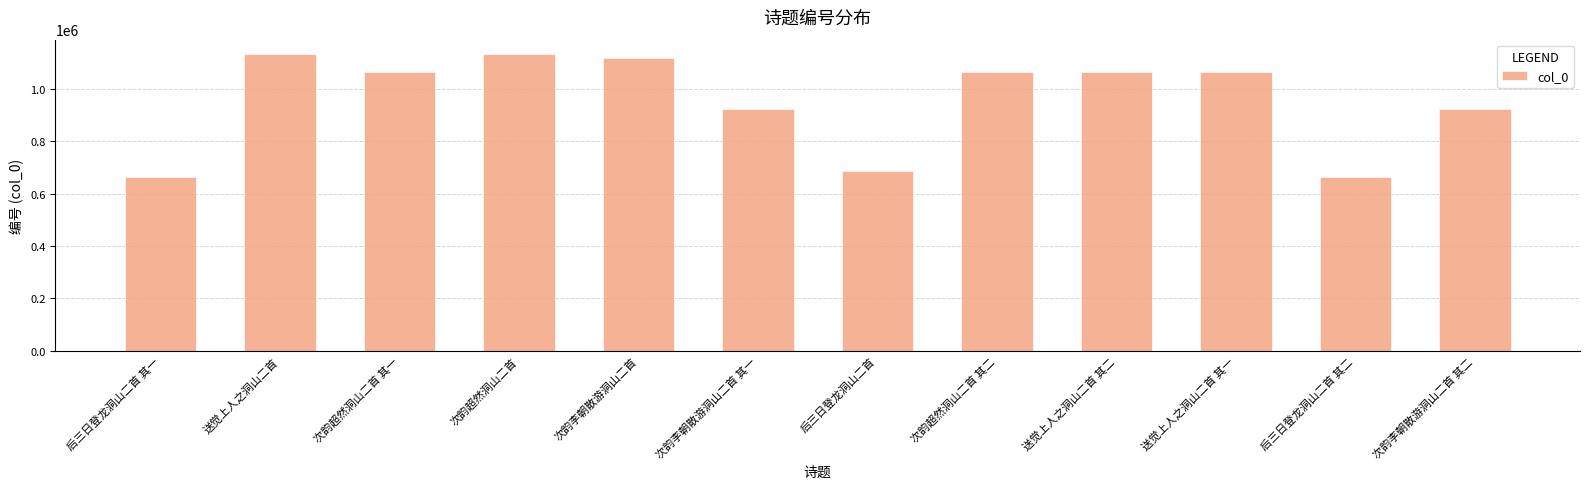

What is the sum of the values at 次韵李朝散游洞山二首 其一 and 送觉上人之洞山二首 其二?

1988756